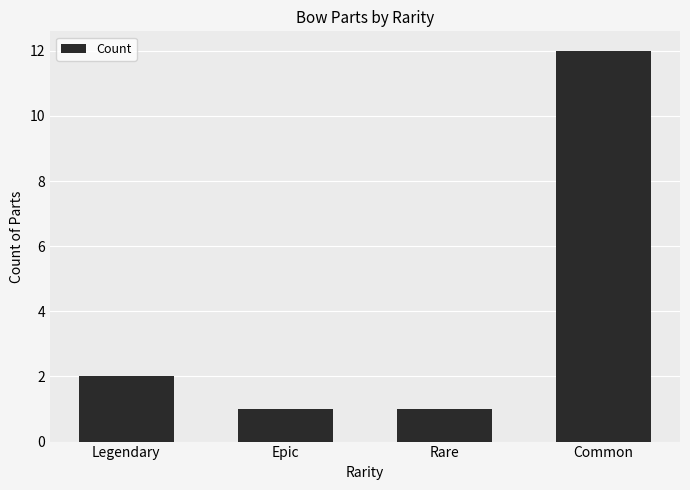

What is the value of the 2nd bar from the left?

1